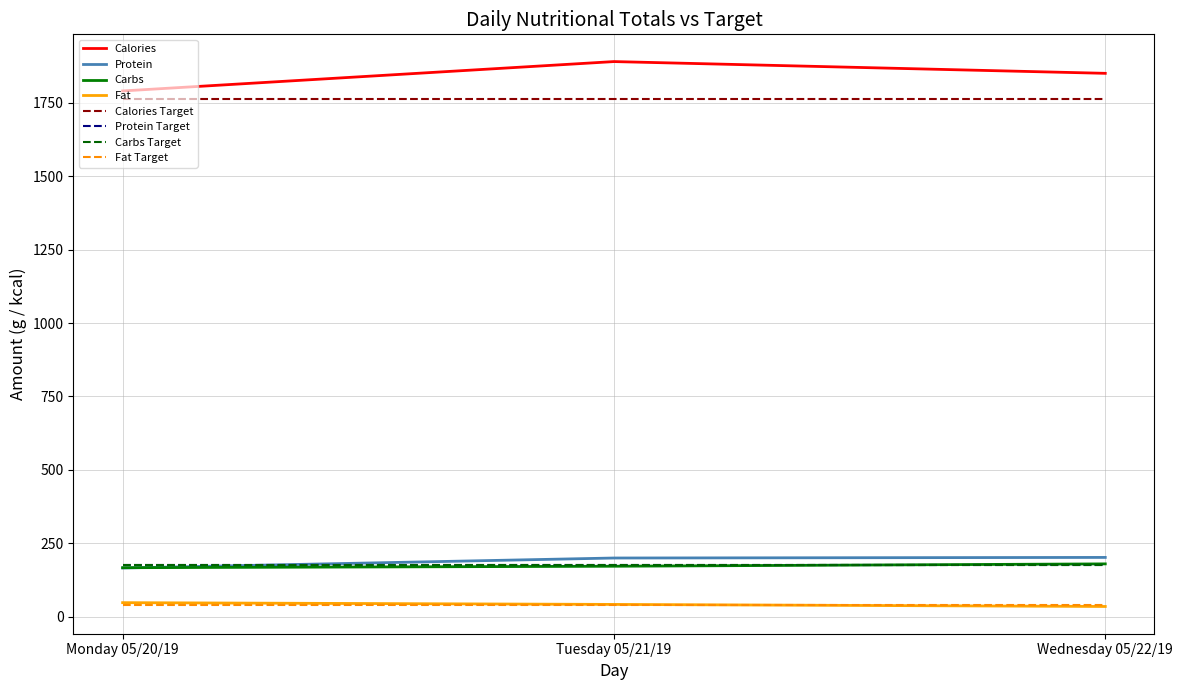

Is this an area chart (filled region under the line)?

No